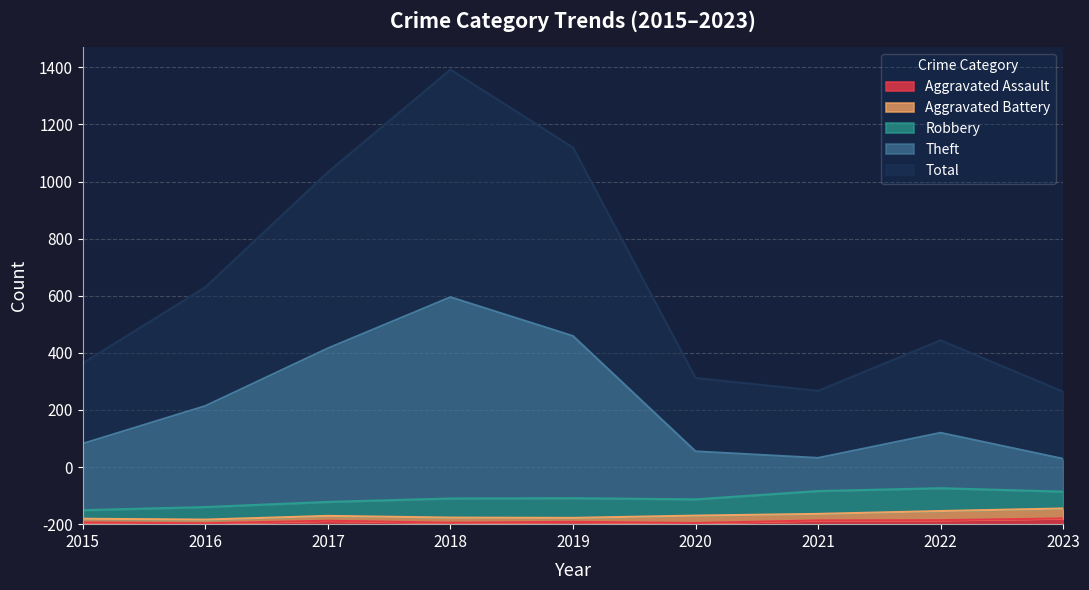

Does the chart display data point markers on the line(s)?

No